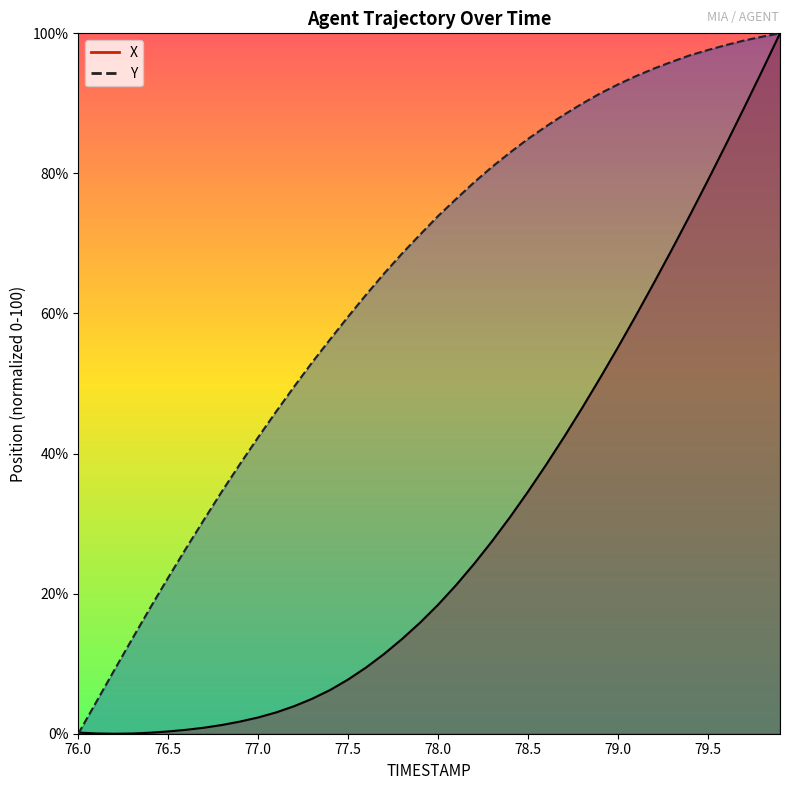

At 77.2, list the series in order from smallest to largest.

X, Y